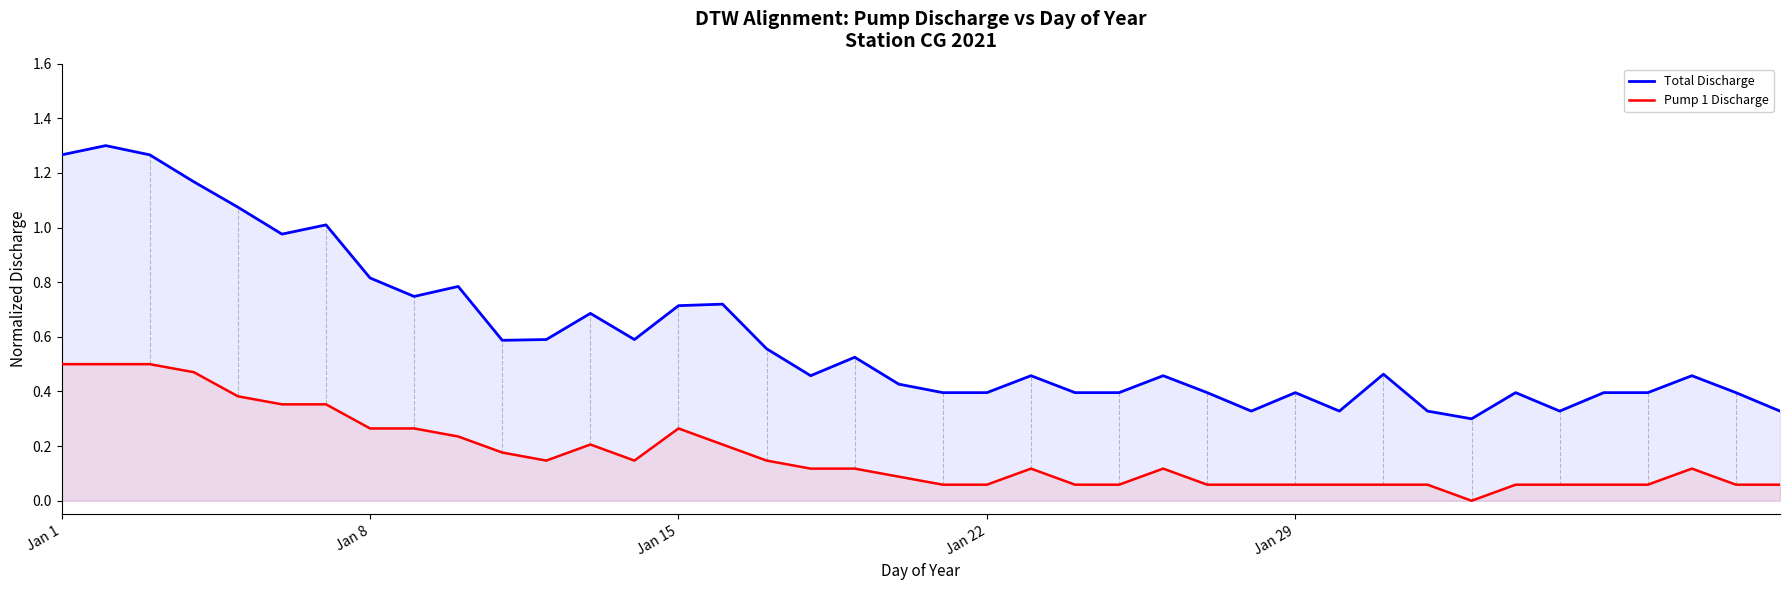

True or false: Total Discharge and Pump 1 Discharge intersect in this chart.

False